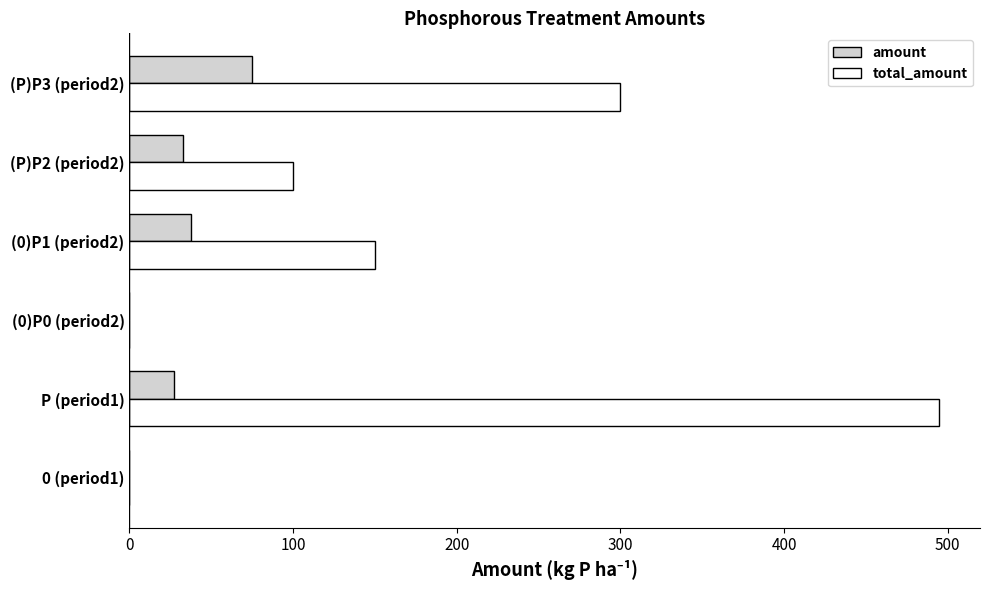

Count the number of categories in the chart.

6